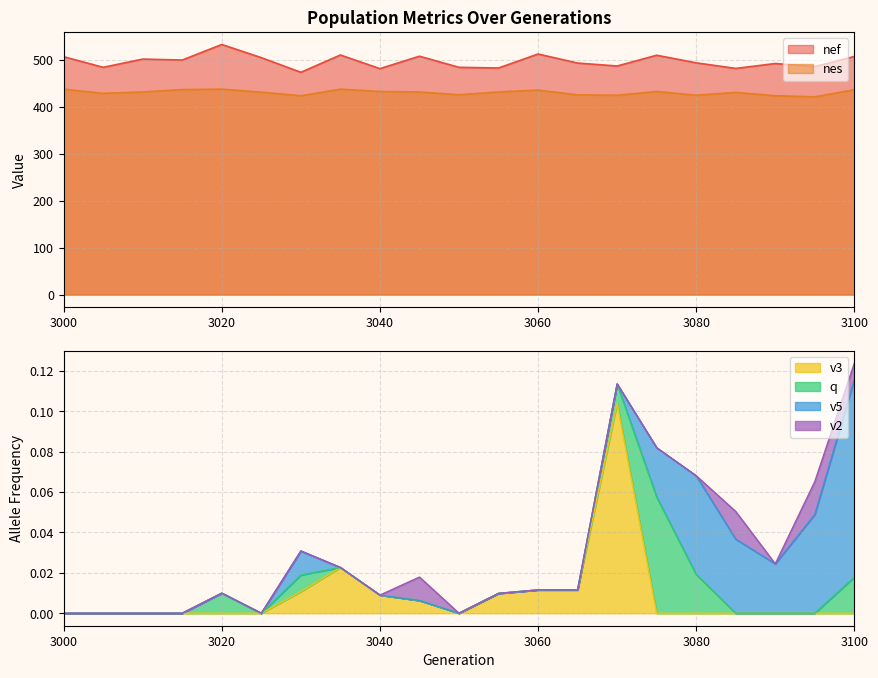

True or false: nes and nef intersect in this chart.

False